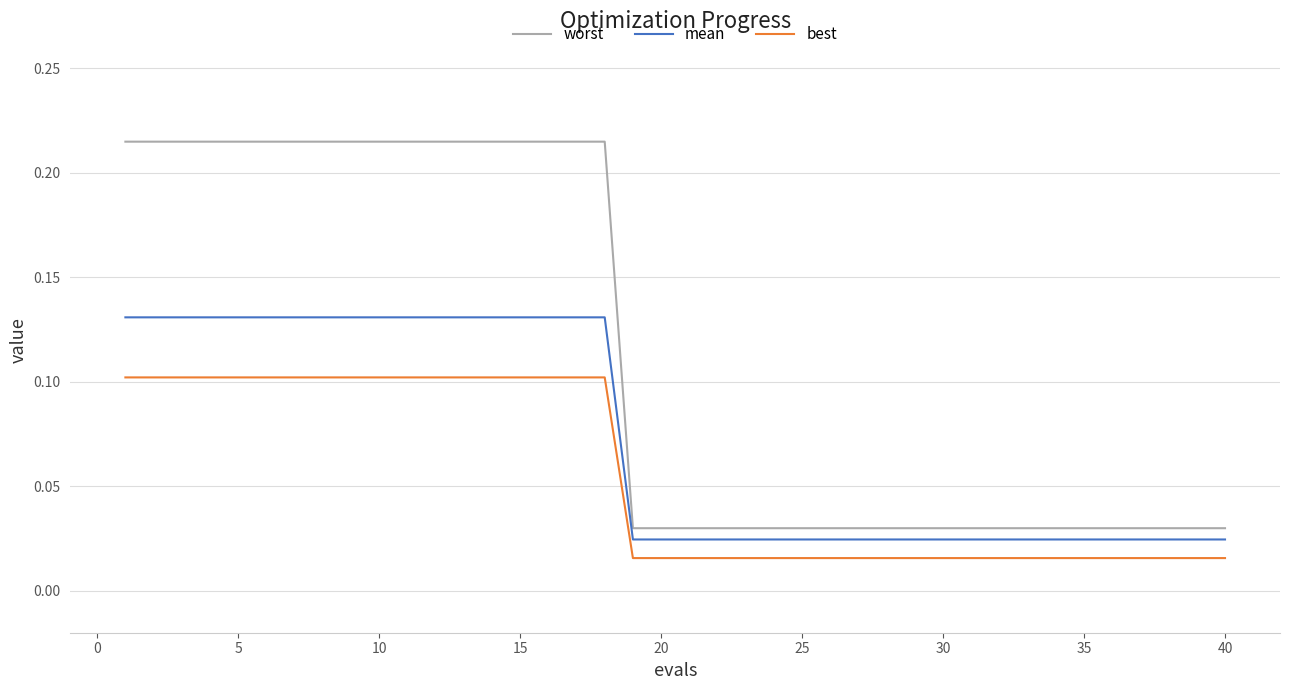

True or false: best and worst cross at least once.

False